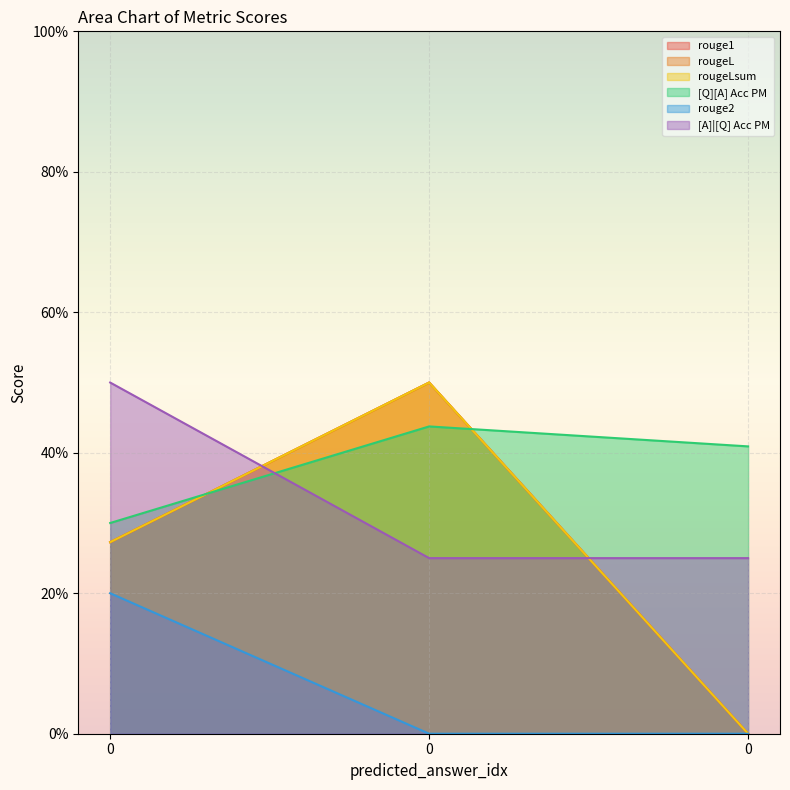

Reading left to right, extract all data points from this chart.

rouge1: 0.3	0.5	0.0
rougeL: 0.3	0.5	0.0
rougeLsum: 0.3	0.5	0.0
[Q][A] Acc PM: 0.3	0.4	0.4
rouge2: 0.2	0.0	0.0
[A]|[Q] Acc PM: 0.5	0.2	0.2